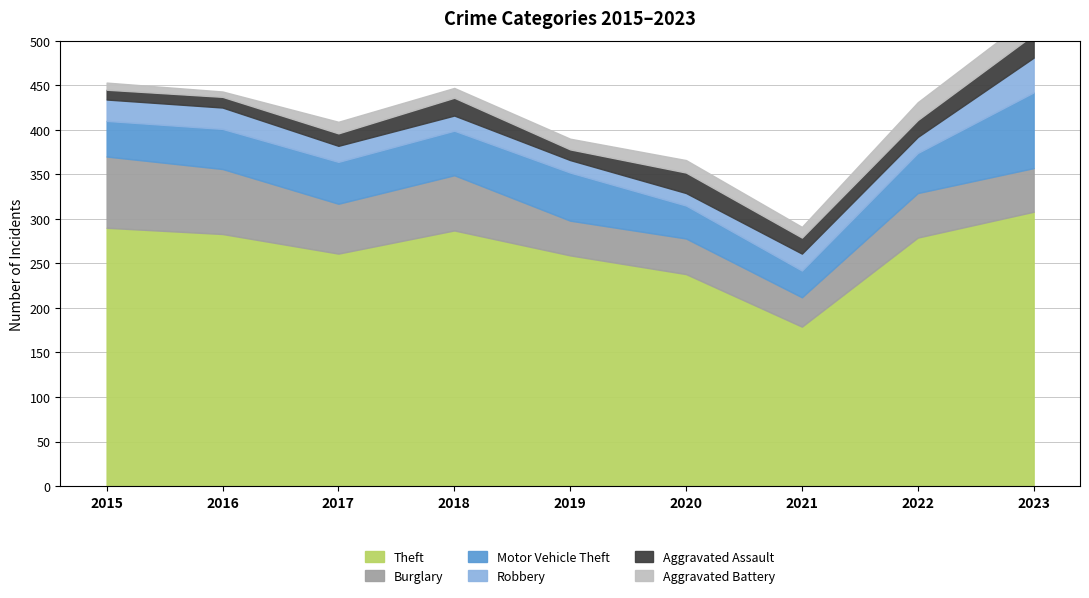

How many data points does each series have?

9